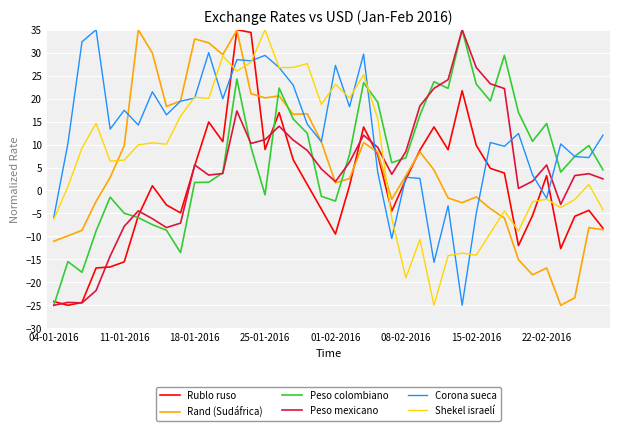

What is the lowest value of the Rand (Sudáfrica) series?

-25.0